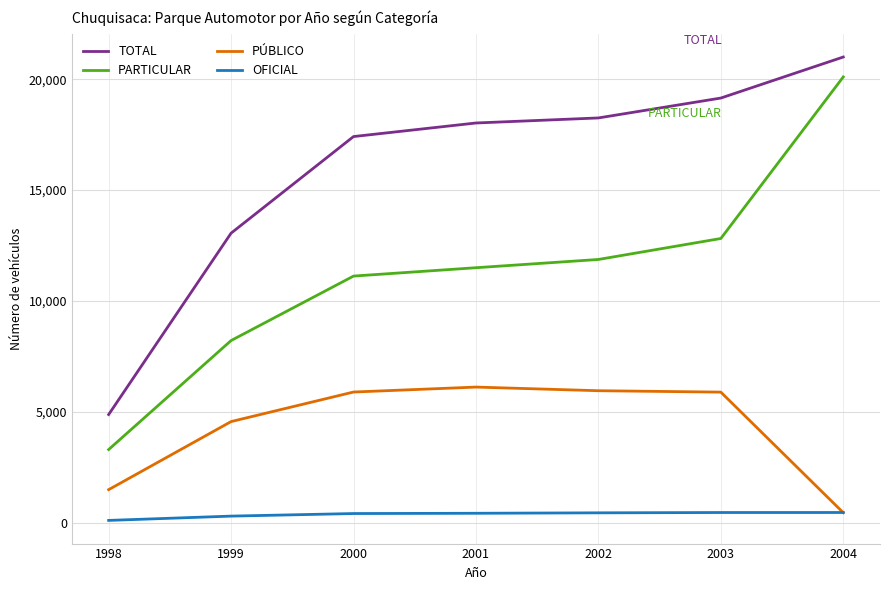

The value of PARTICULAR at 2004 is 20100. True or false?

True